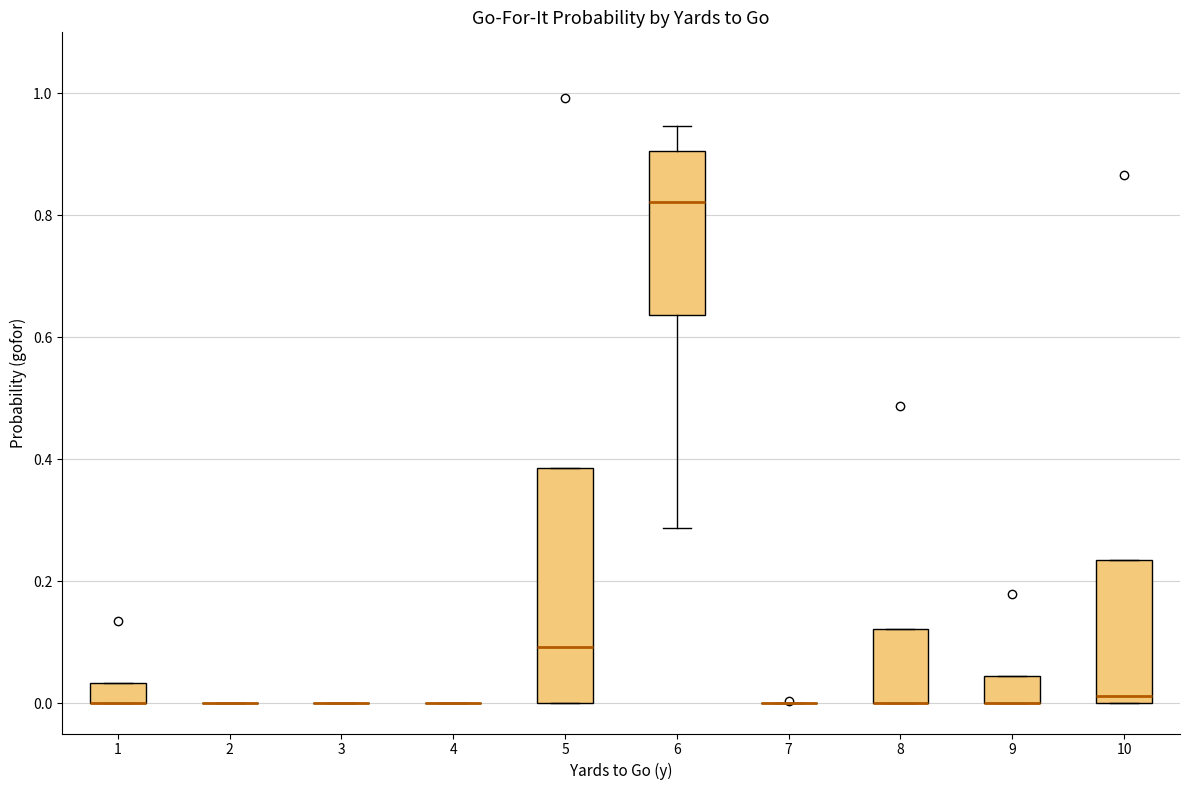

Which box is the tallest, from its lower edge to its upper edge?

5